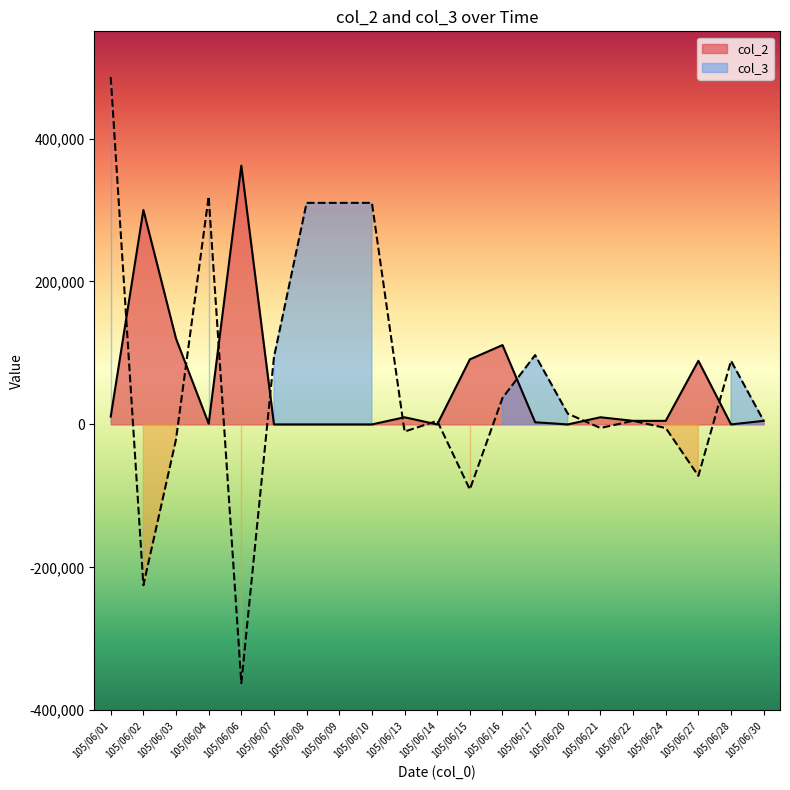

How many interior local valleys does the col_3 series have?

6